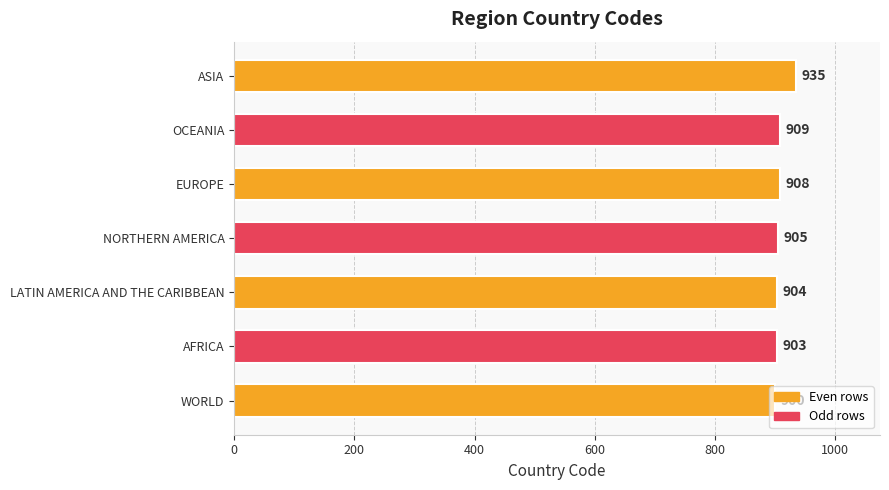

What is the change in value from WORLD to OCEANIA?

+9